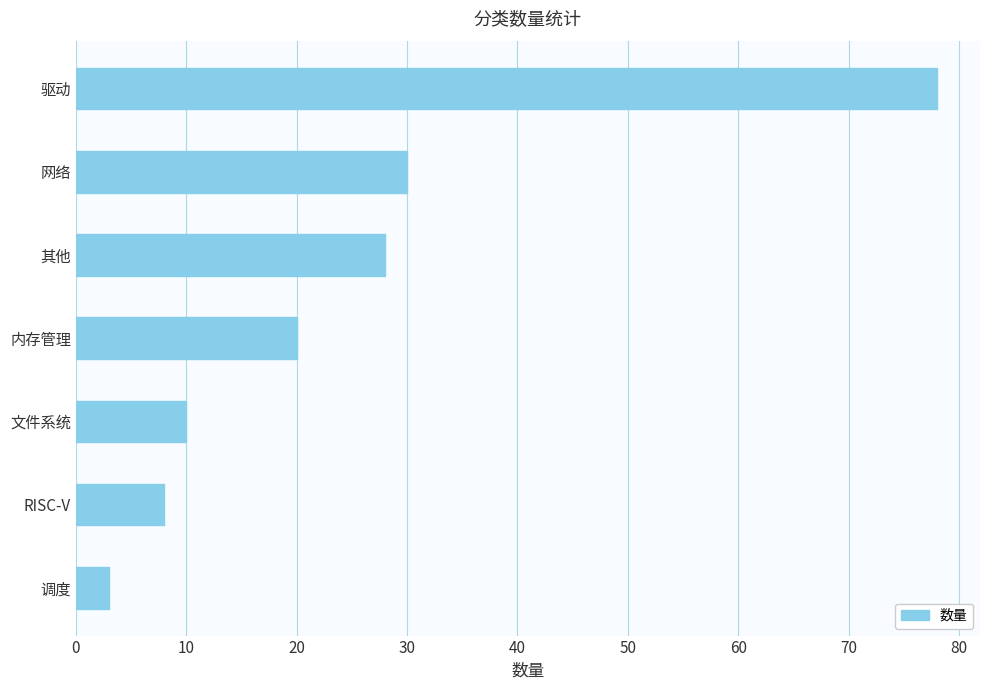

What is the average value?

25